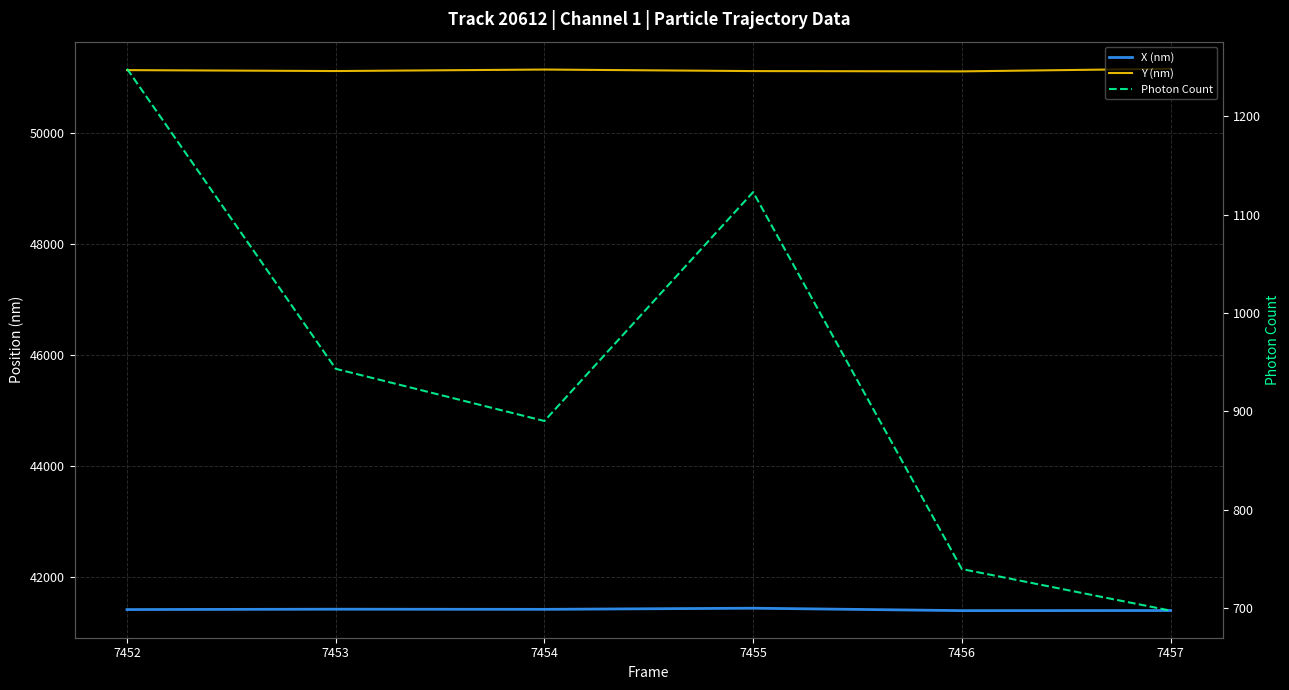

True or false: Photon Count and X (nm) cross at least once.

False